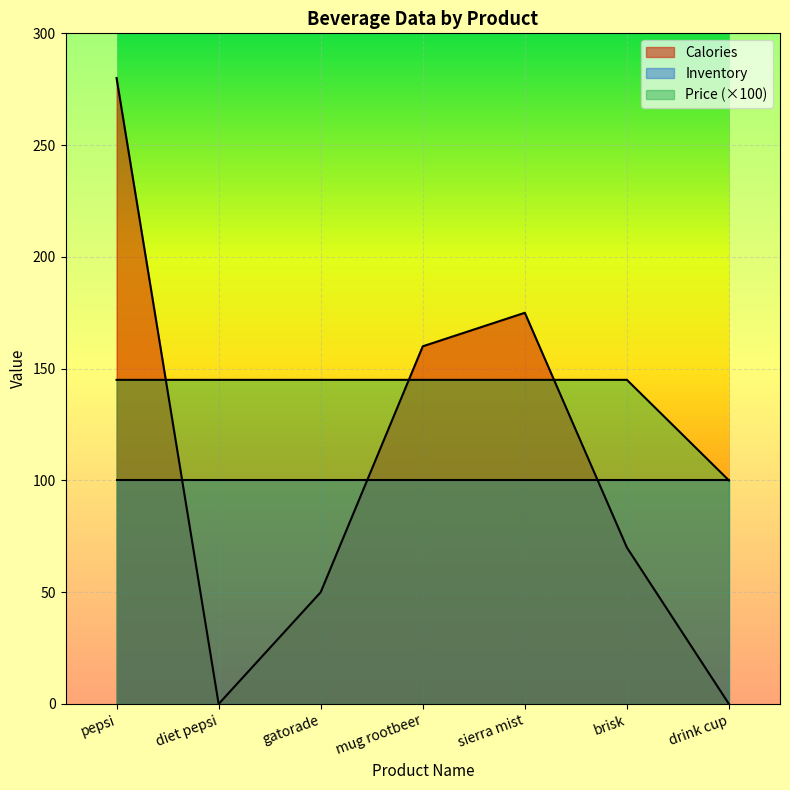

Rank the categories by Calories value from lowest to highest.

diet pepsi, drink cup, gatorade, brisk, mug rootbeer, sierra mist, pepsi